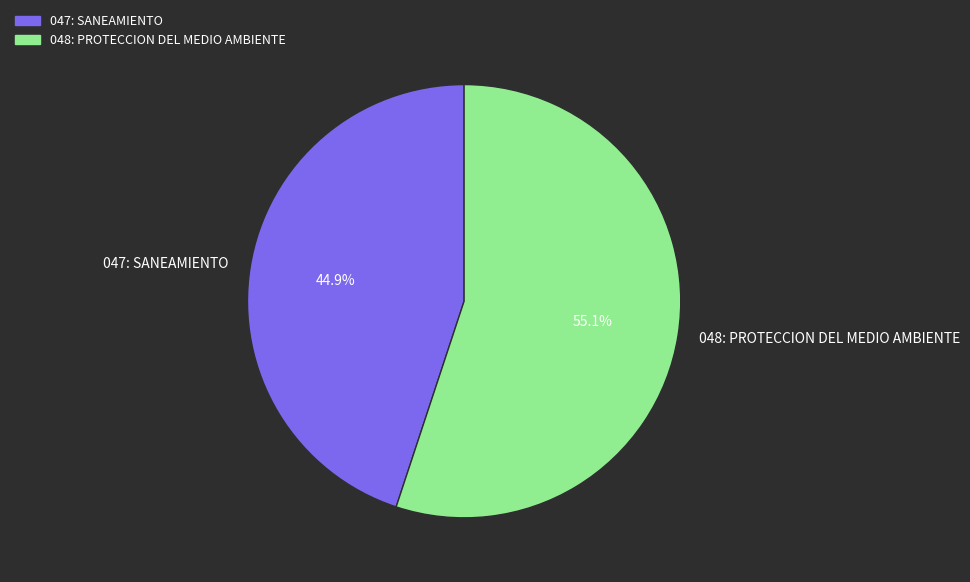

To the nearest percent, what is the difference between the 048: PROTECCION DEL MEDIO AMBIENTE and 047: SANEAMIENTO slice percentages?

10%